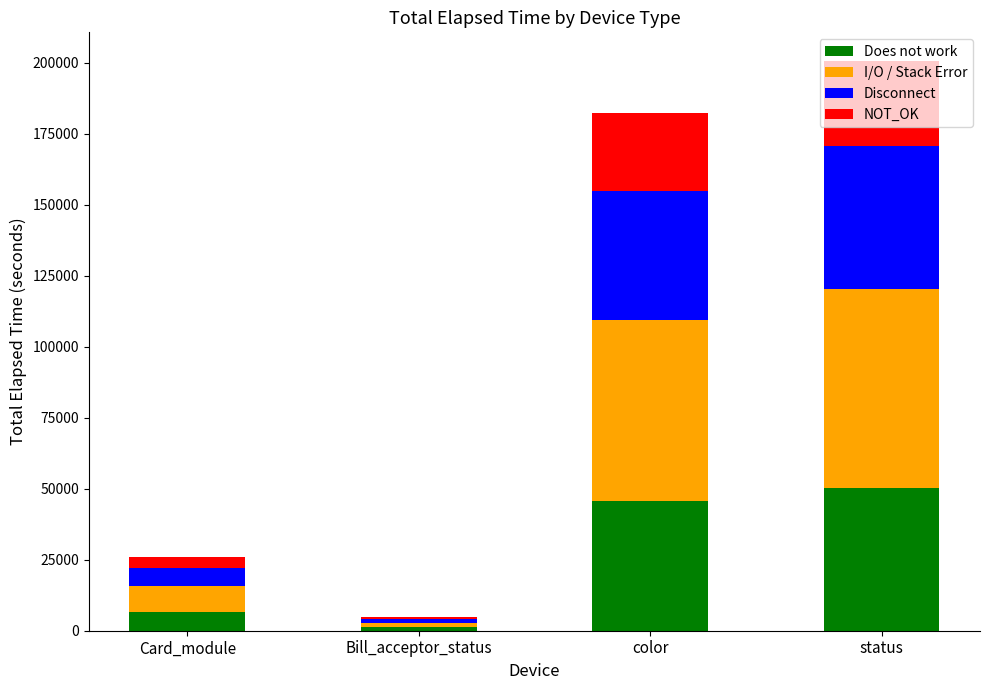

Is it true that Does not work equals 45546.8 at color?

True